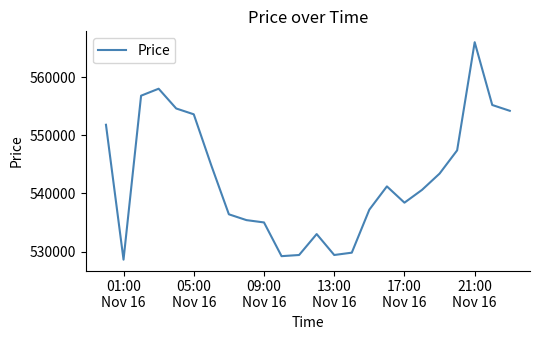

What is the maximum value shown in the chart?

566000